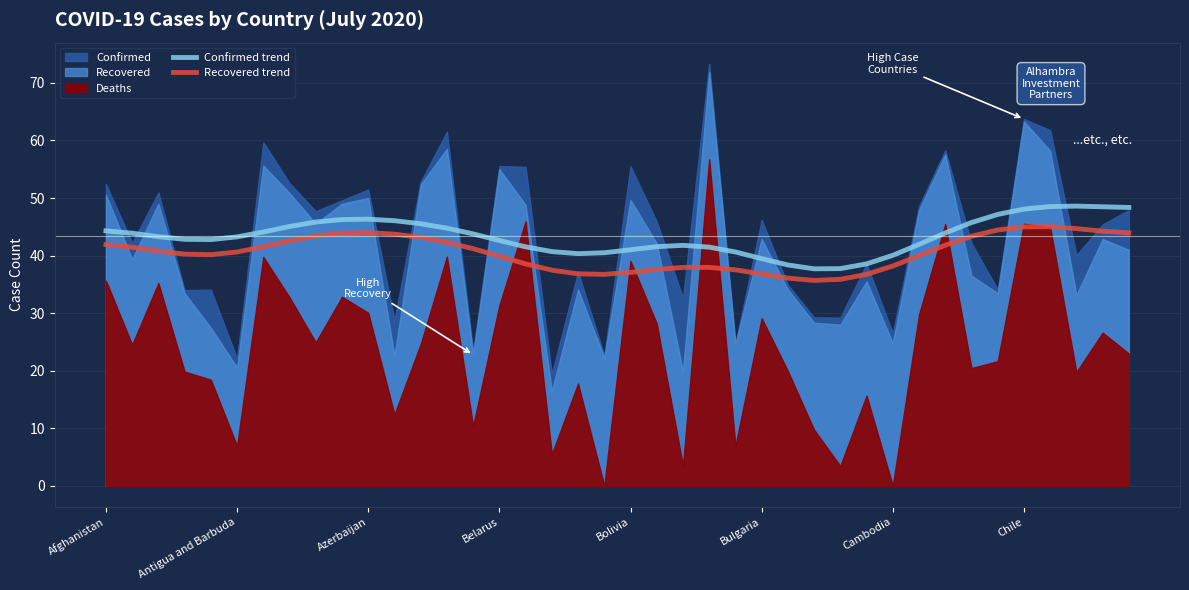

What is the minimum value for Confirmed trend?

37.7